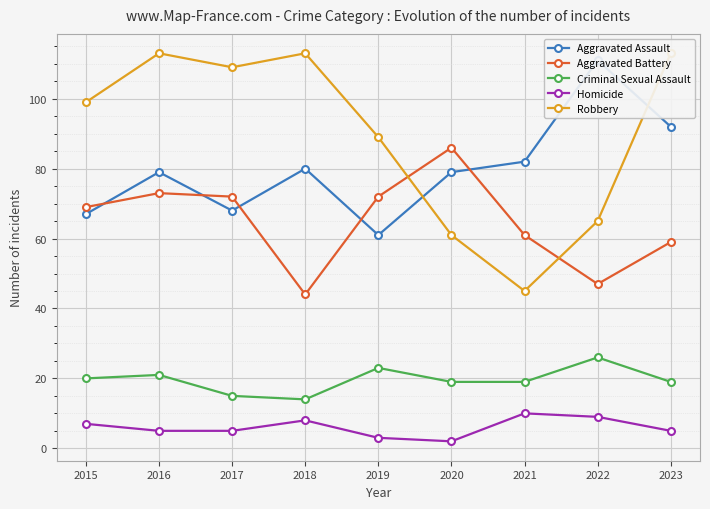

True or false: Criminal Sexual Assault and Homicide intersect in this chart.

False